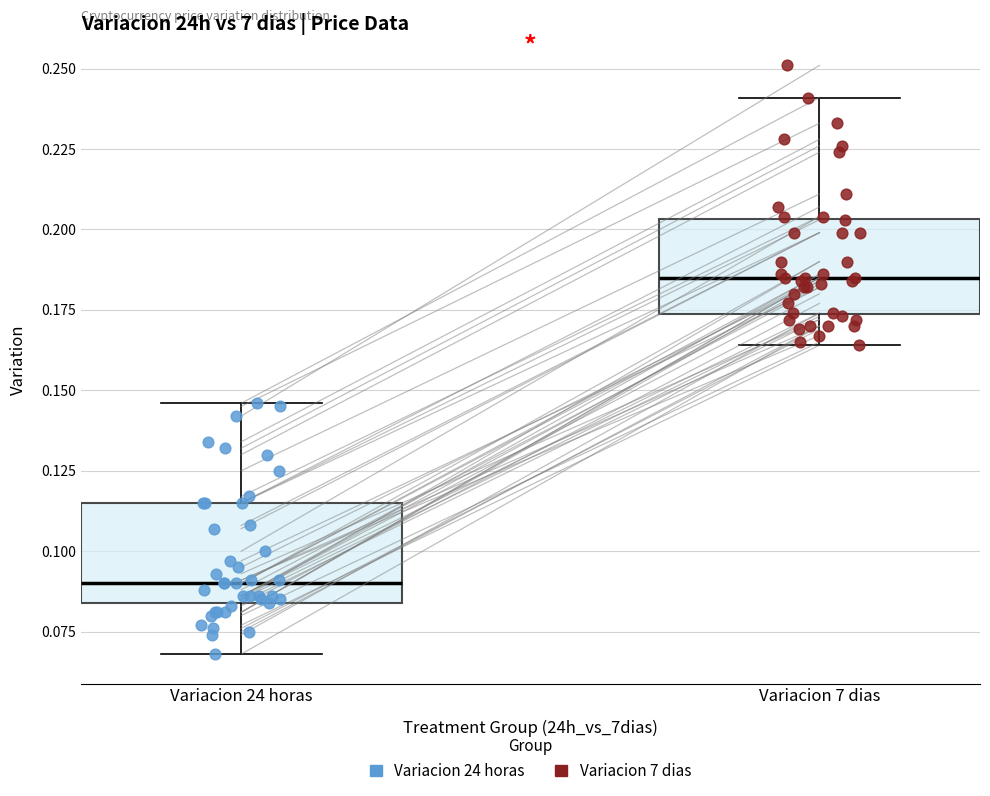

Reading left to right, read every box against the y-axis: the position of its median line, the range the box covers, and the ends of its whiskers. The values are not printed on the chart, so give them approximately, as read against the axis.

Variacion 24 horas: median 0.090, box 0.085 to 0.115, whiskers 0.070 to 0.145
Variacion 7 dias: median 0.185, box 0.175 to 0.205, whiskers 0.165 to 0.240